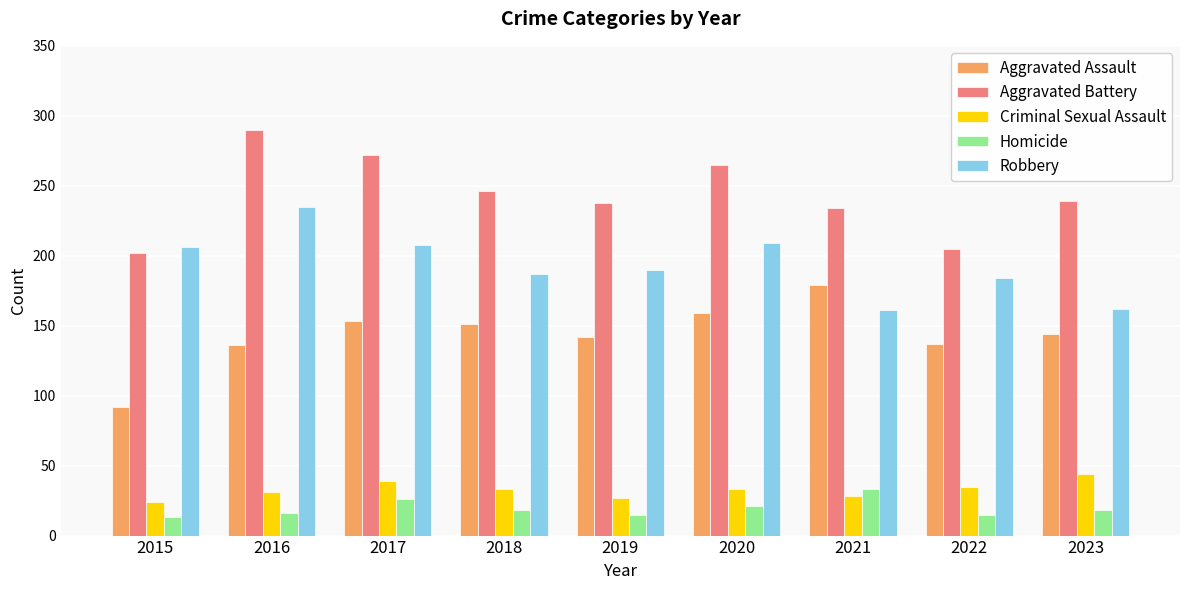

What is the difference between the second highest and minimum values in the Robbery series?

48